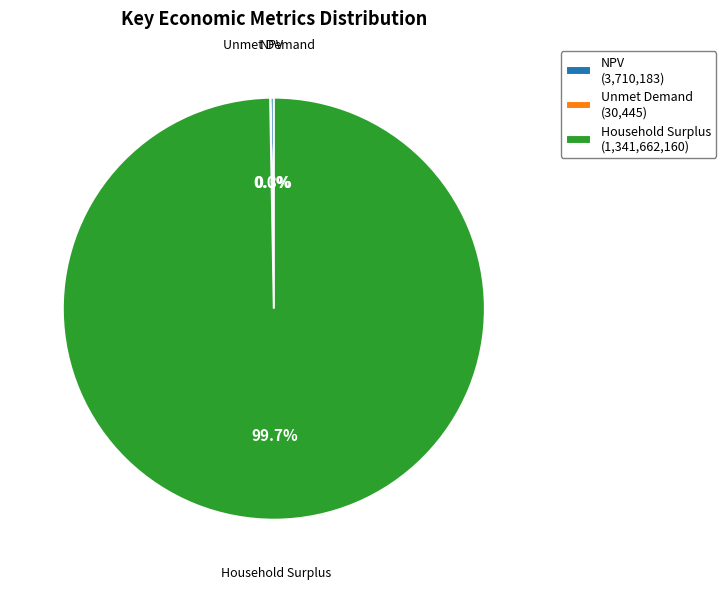

Which category has the biggest portion of the pie?

Household Surplus